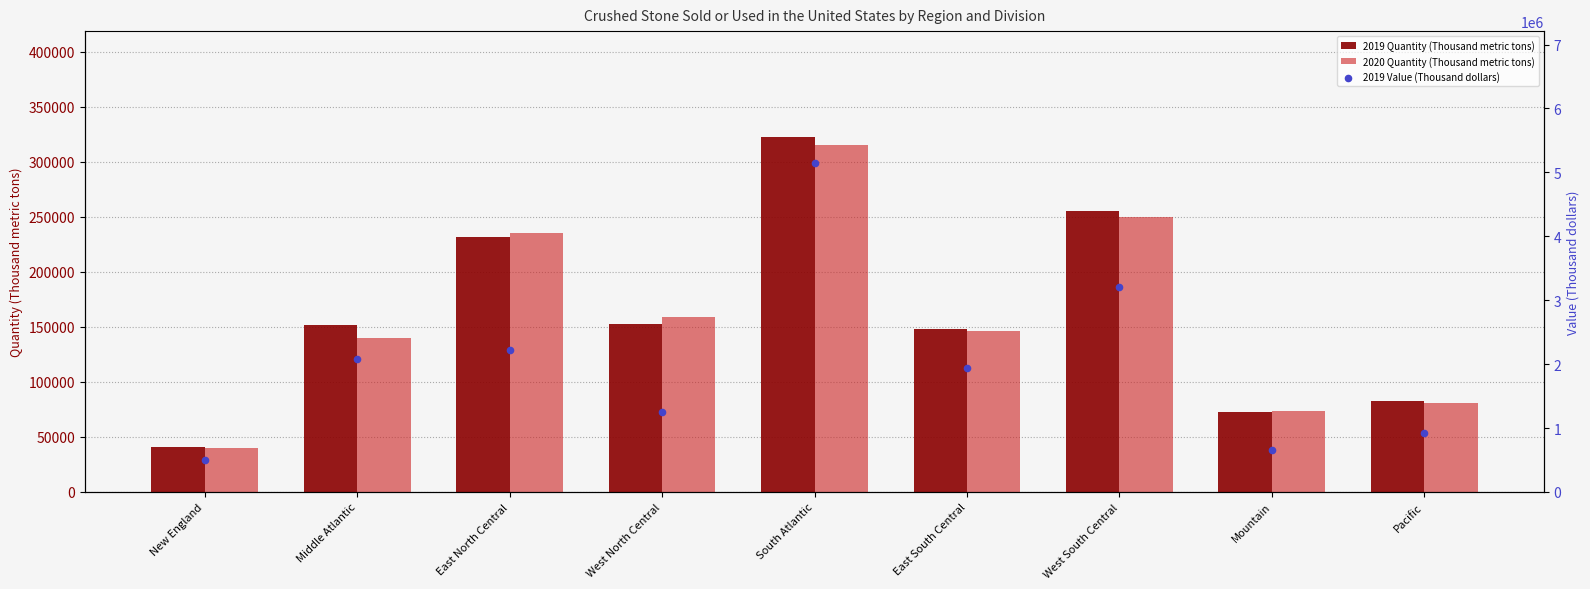

At how many categories does at least one series exceed 3986048?

1